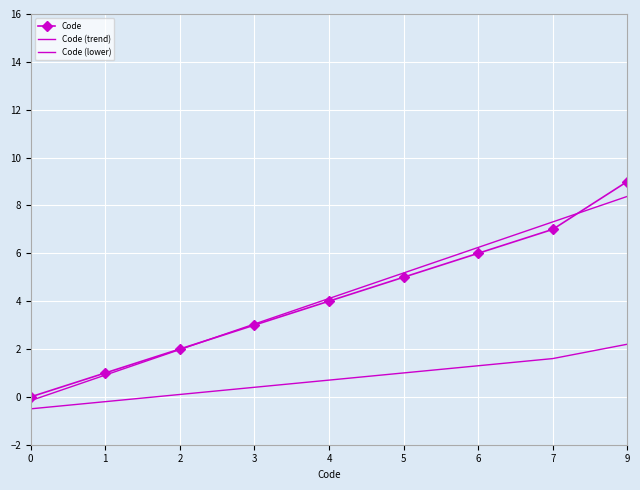

What value does the Code (trend) series have at 9?

8.4